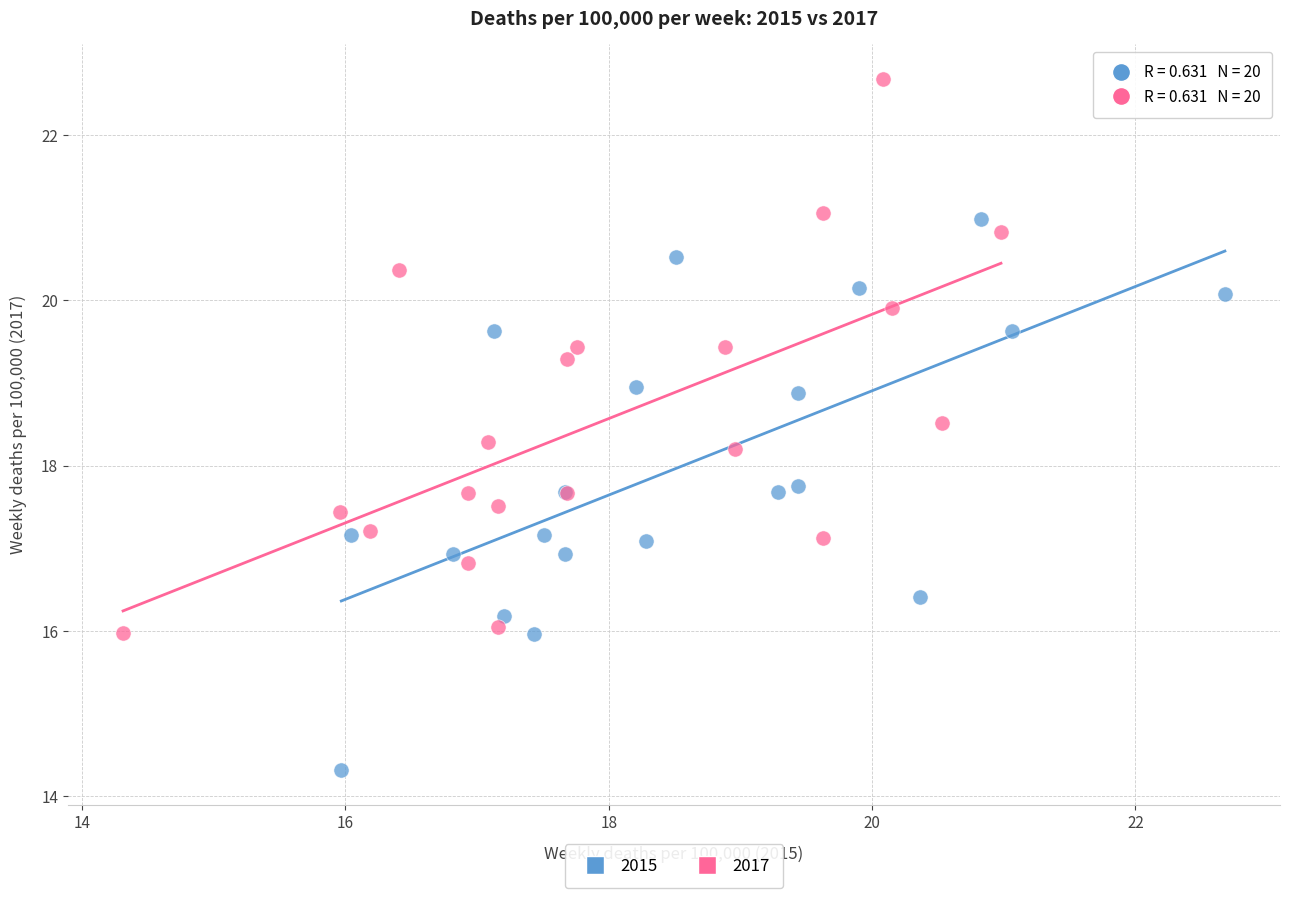

What are all the series names shown in the legend?

2015, 2017